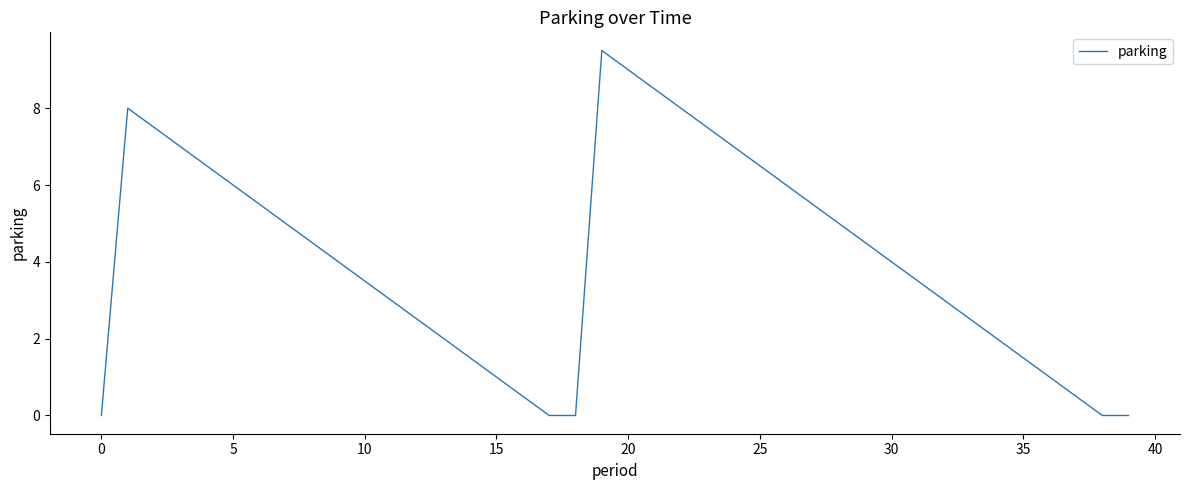

How many categories are shown in the chart?

40